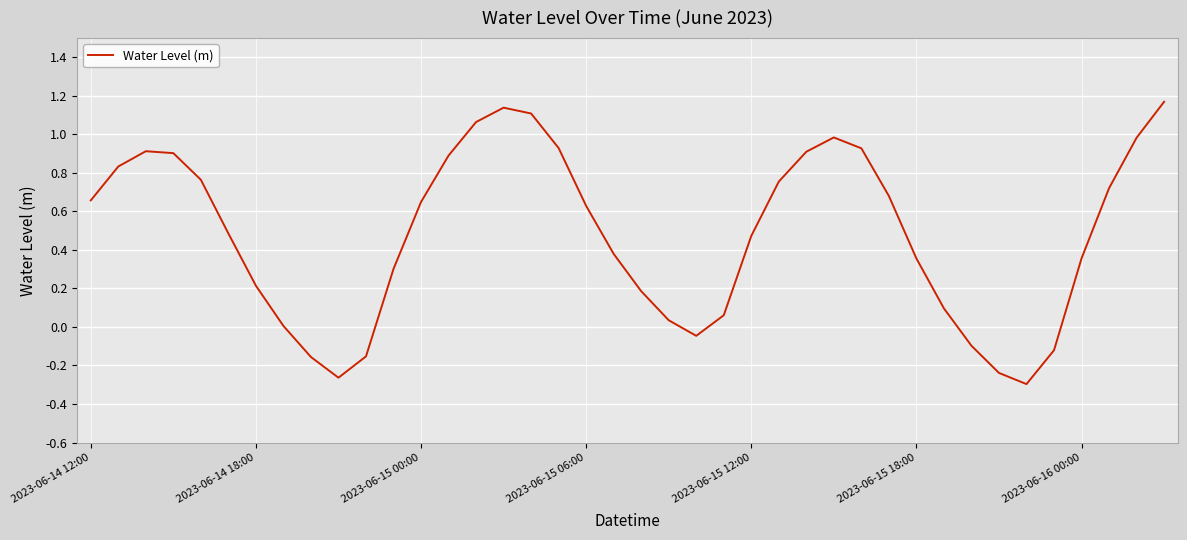

What is the difference between the maximum and minimum values?

1.5